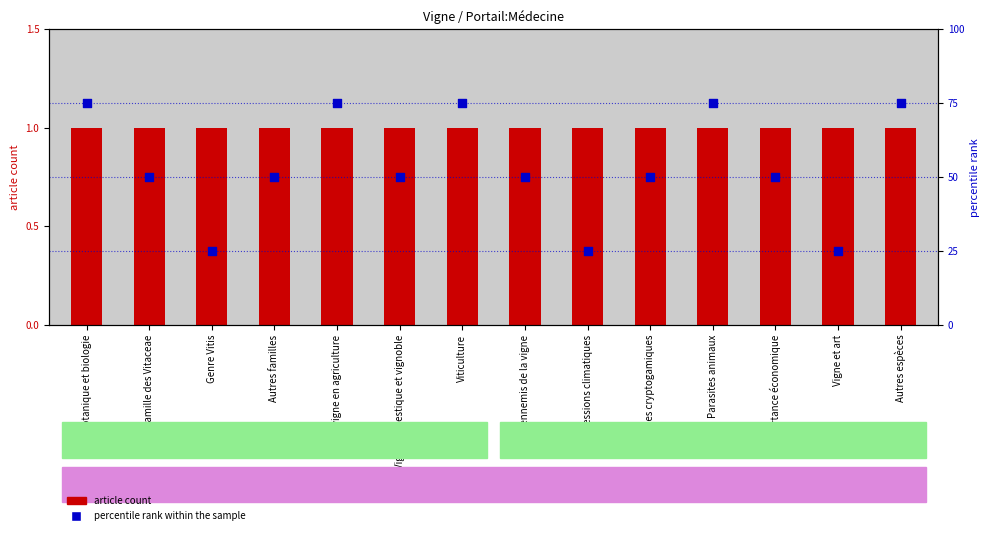

What is the total value across all series at Autres espèces?

76